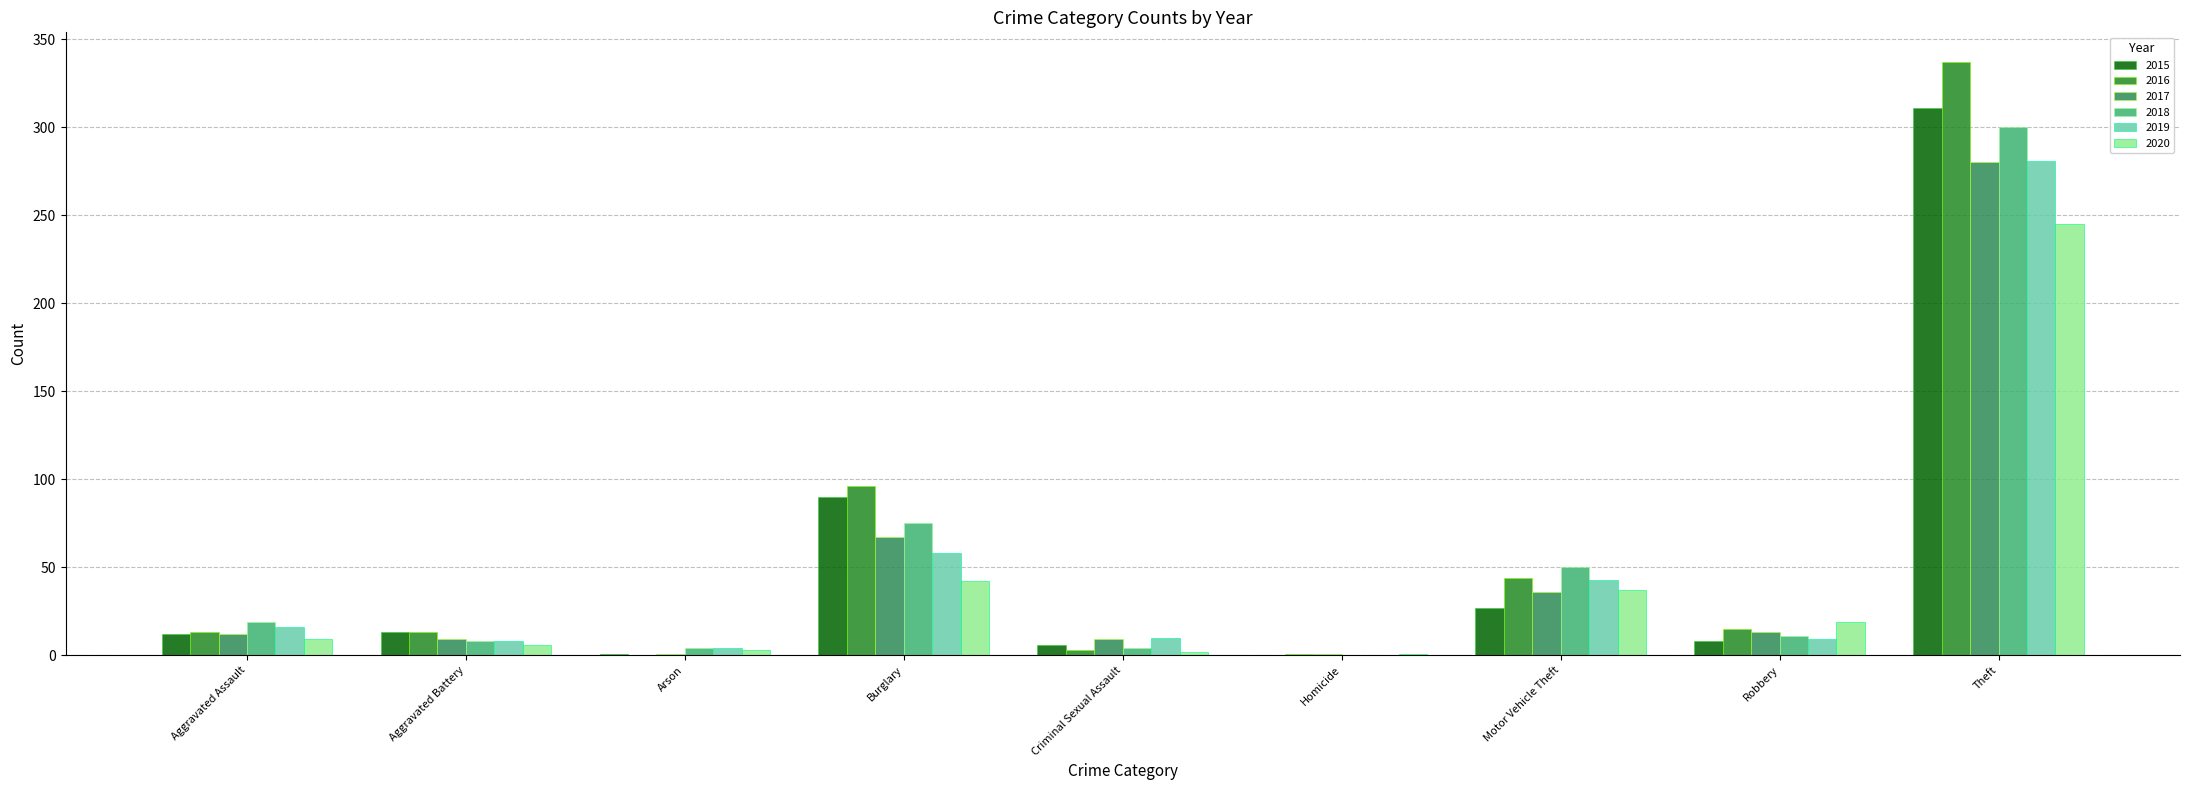

Where is 2018 nearest to the value 150?

Burglary